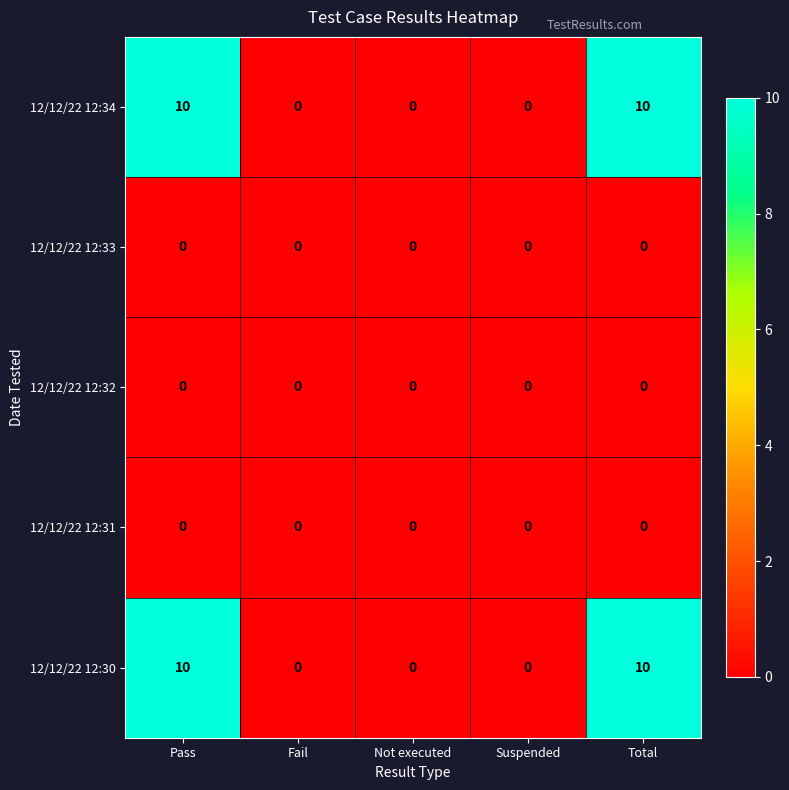

What is the sum of all 12/12/22 12:34 values?

20